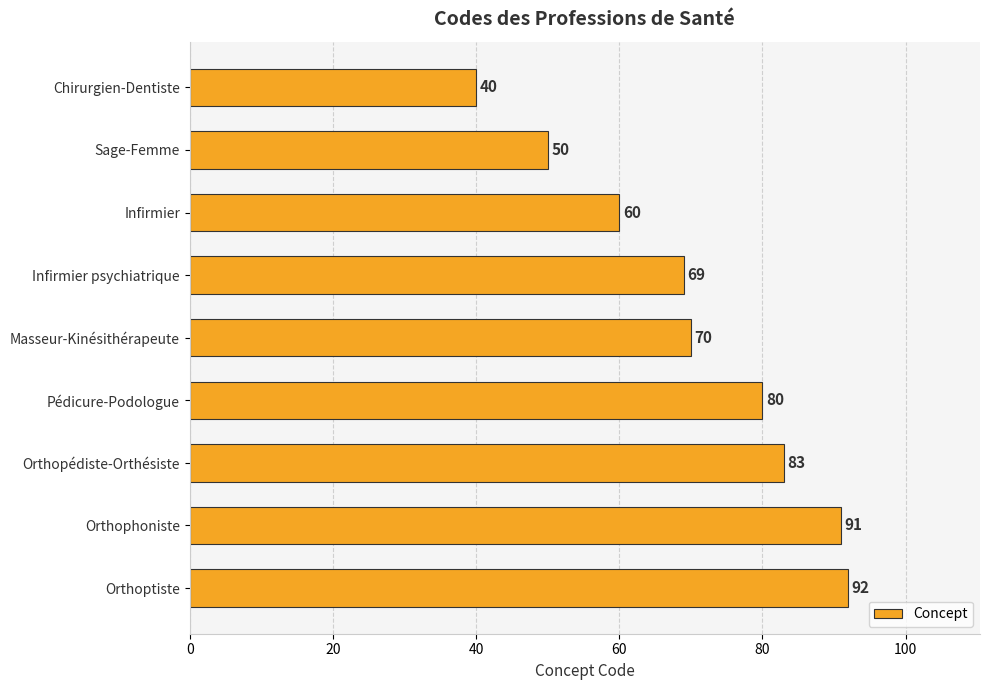

Is it true that the value at Orthopédiste-Orthésiste is 139?

False